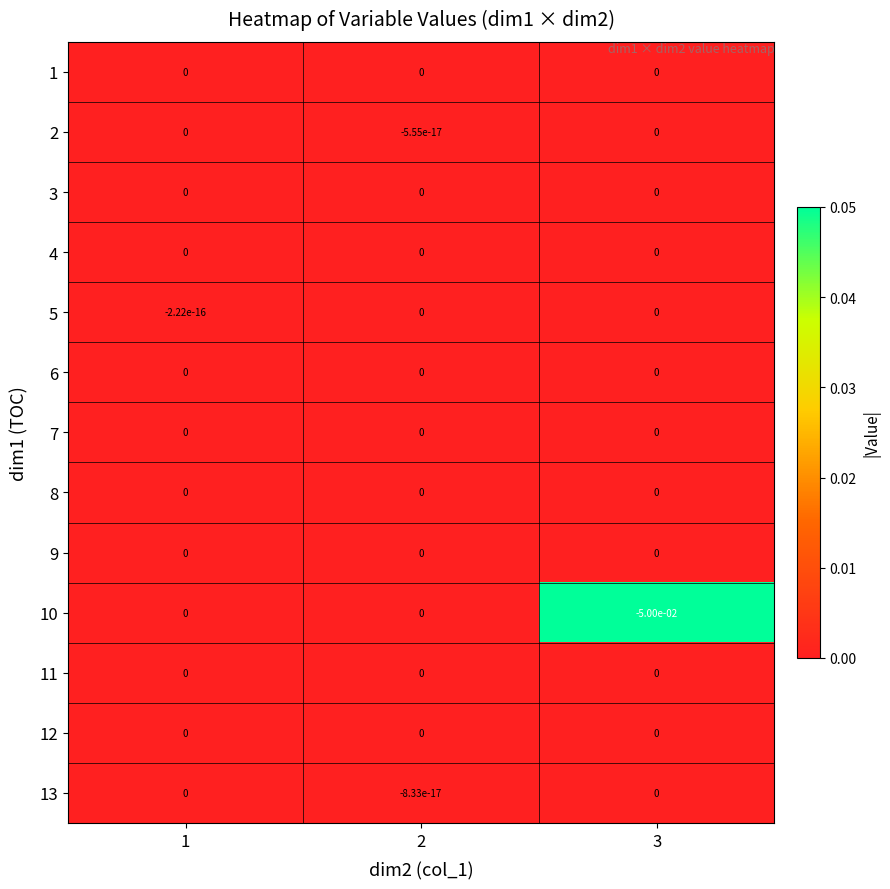

True or false: 6 has a value of 0.0 at 1.

True